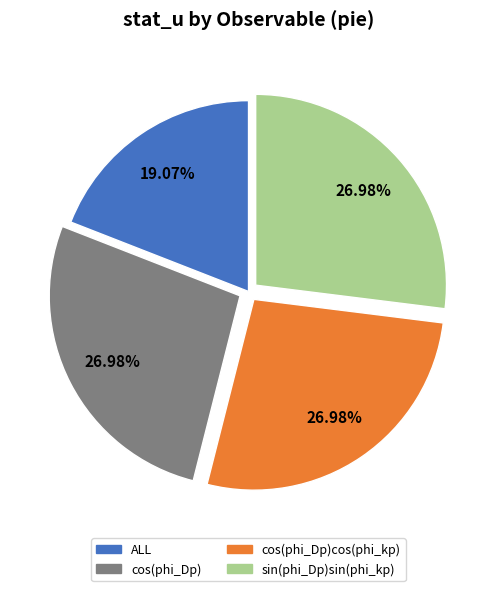

Is there any slice that represents more than half of the pie?

No